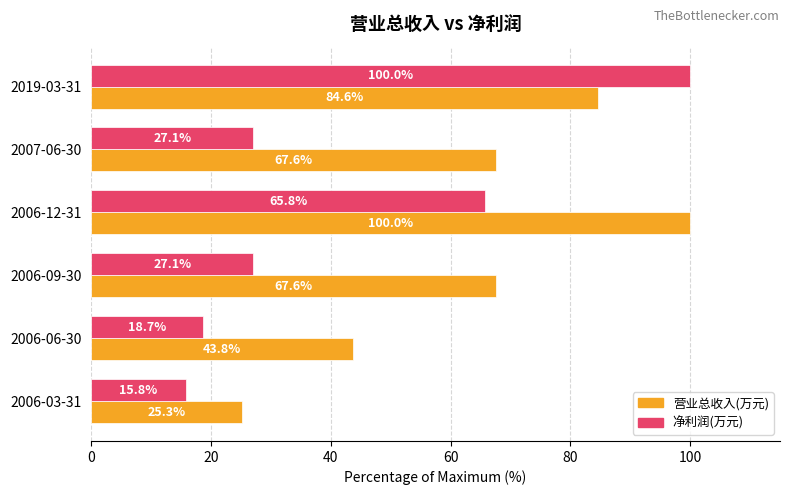

What is the difference between the second highest and minimum values in the 净利润(万元) series?

50.0